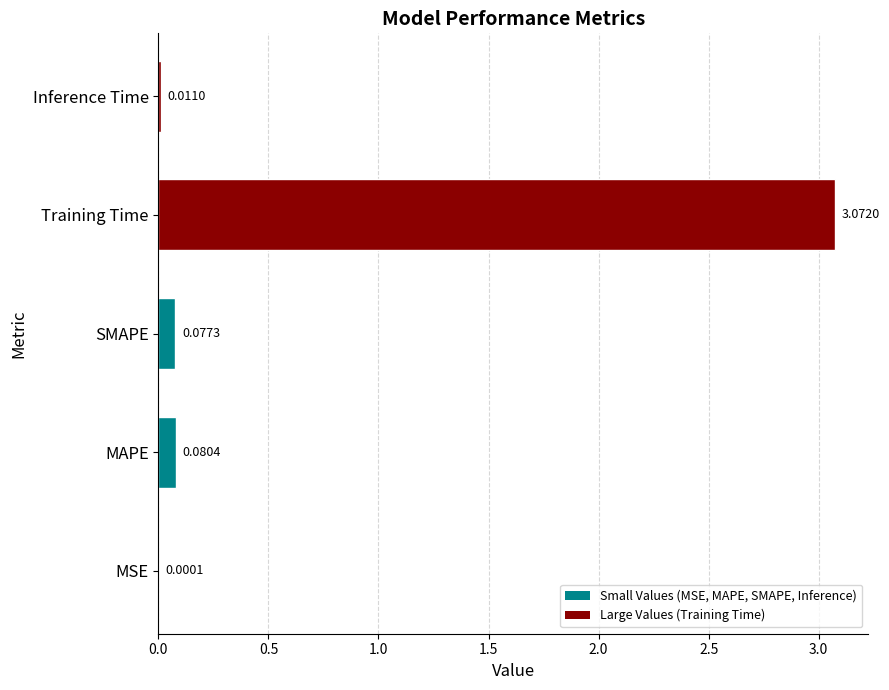

What is the sum of all values?

3.2